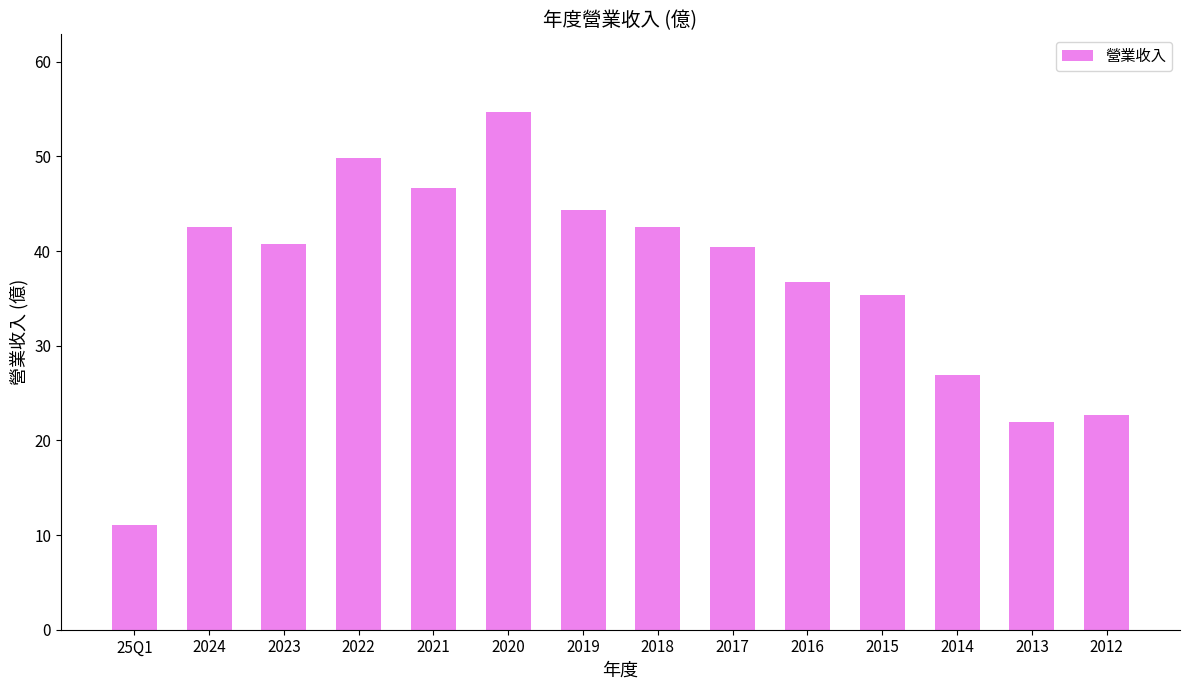

At which category does the chart reach its minimum across all series?

25Q1